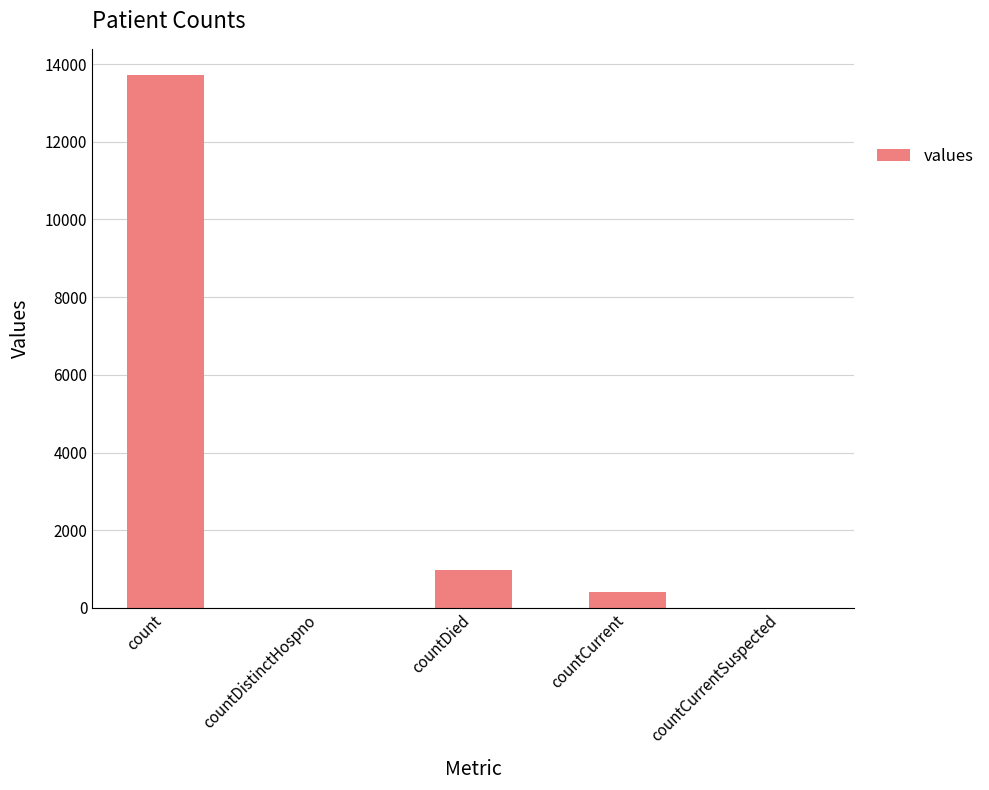

Where is the data nearest to the value 6854?

countDied